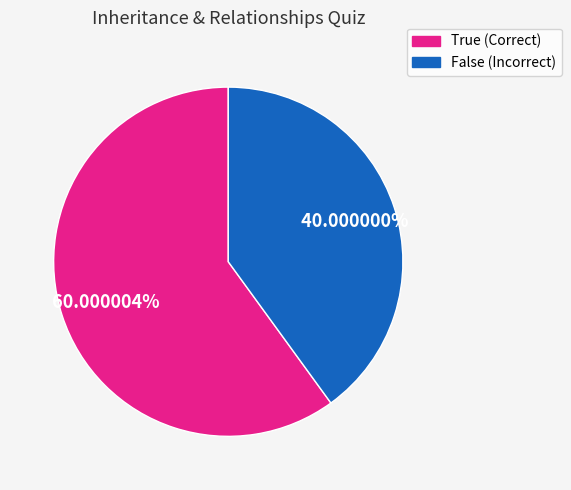

Is there any slice that represents more than half of the pie?

Yes